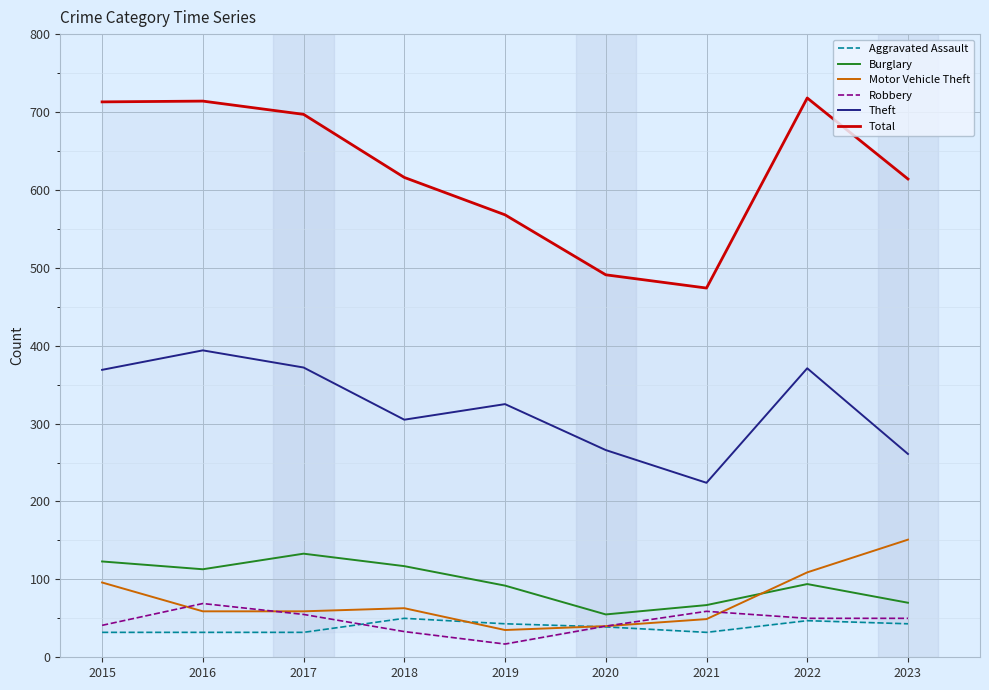

What is the difference between the Aggravated Assault values at 2015 and 2018?

18